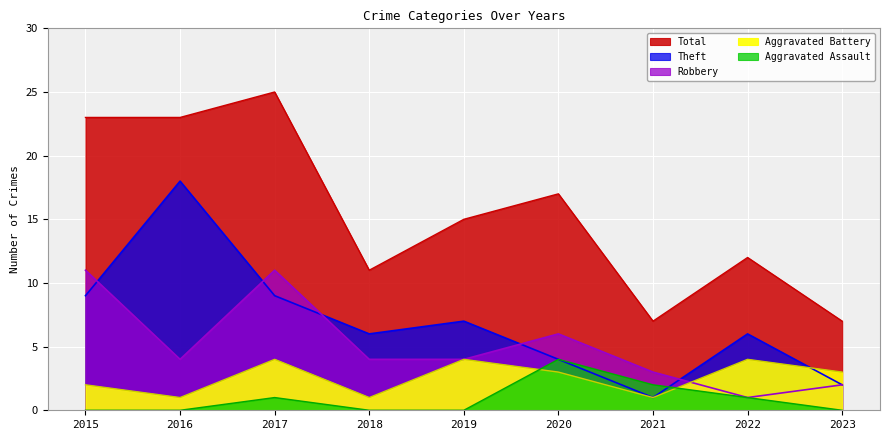

How many Theft values are between 4 and 9?

6